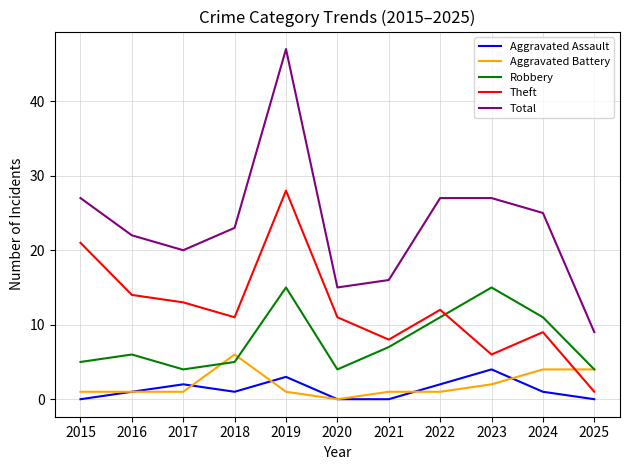

At 2021, list the series in order from smallest to largest.

Aggravated Assault, Aggravated Battery, Robbery, Theft, Total